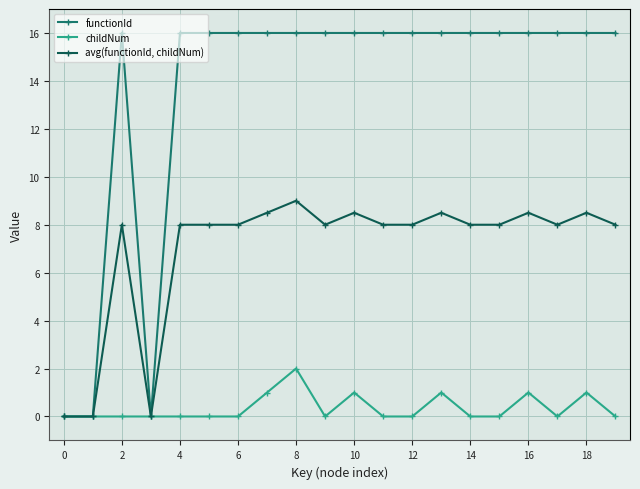

Which series has the largest range (max minus min)?

functionId